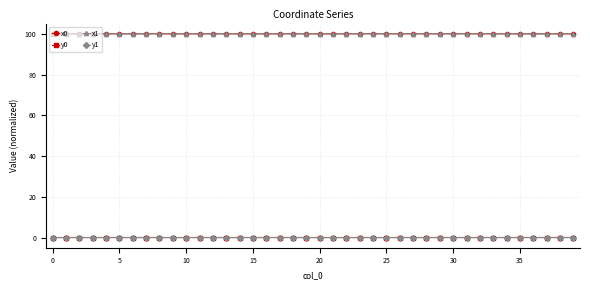

True or false: y1 has more than 1 points higher than both neighbors.

True